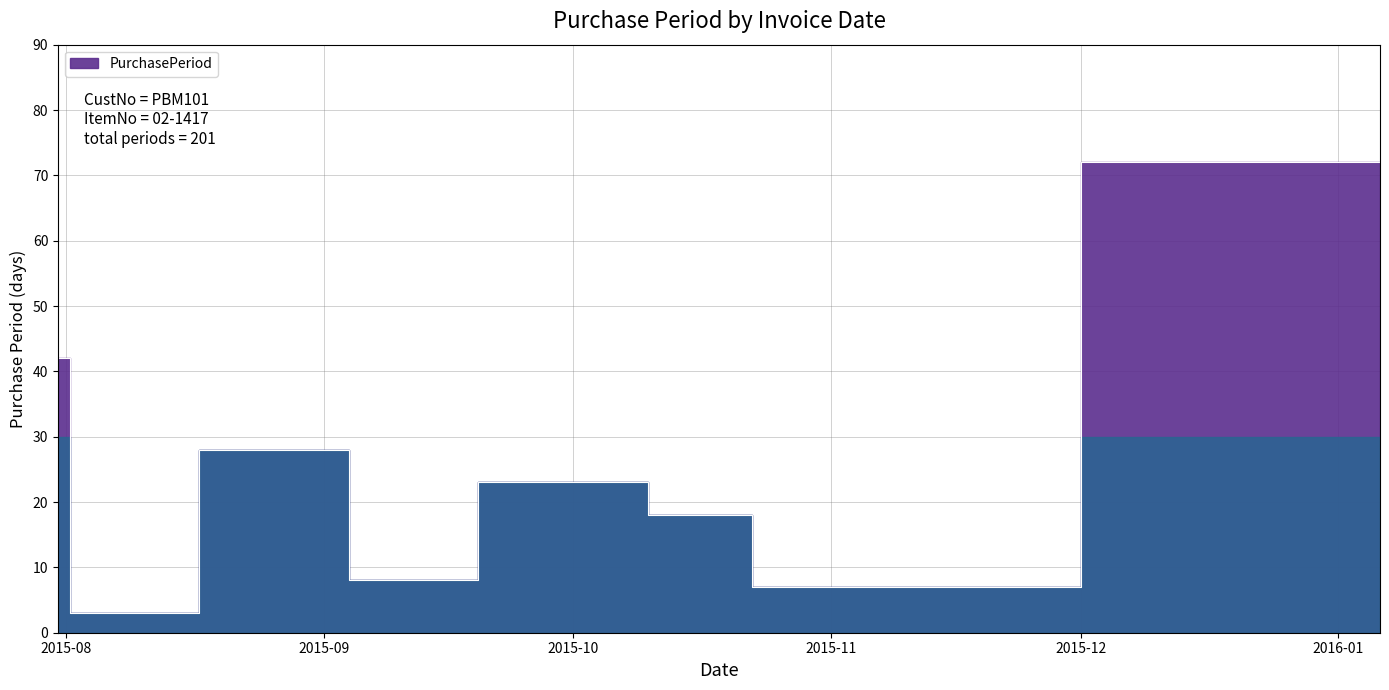

What is the label of the 1st point from the left?

2015-07-31